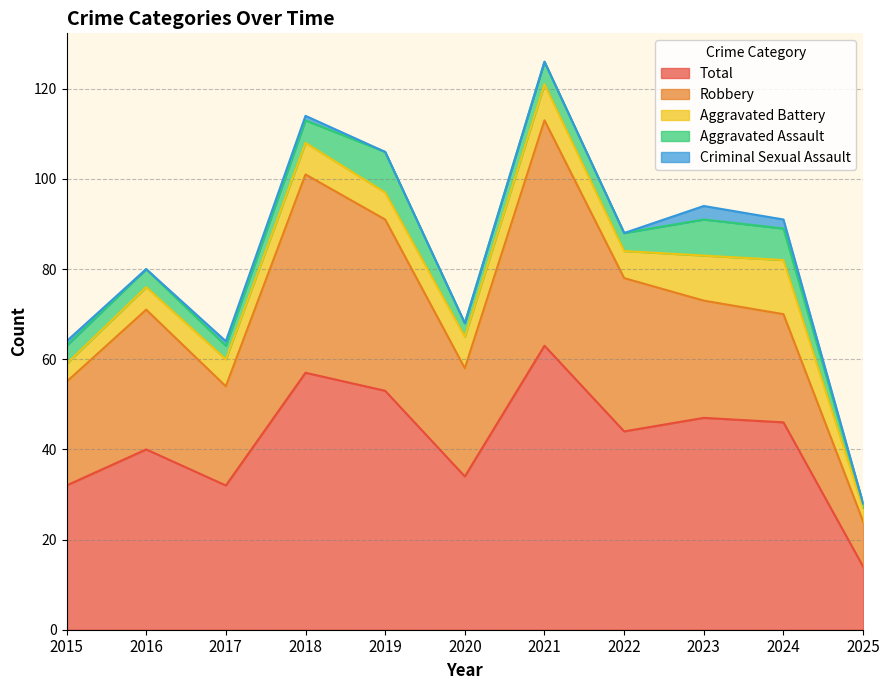

Which category has the lowest value in the Aggravated Battery series?

2025